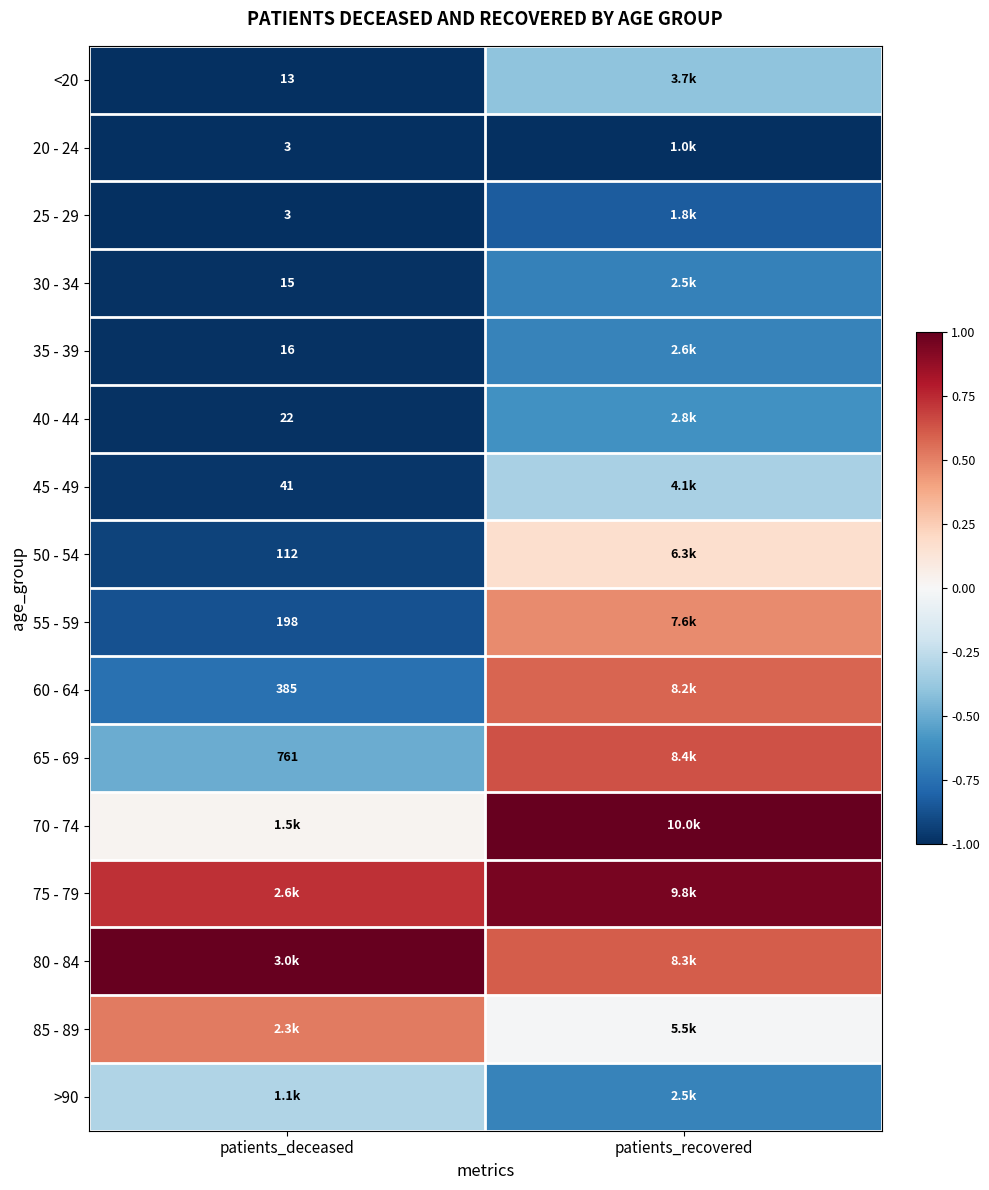

Is the value of 60 - 64 at patients_deceased greater than the value of 55 - 59 at patients_deceased?

Yes